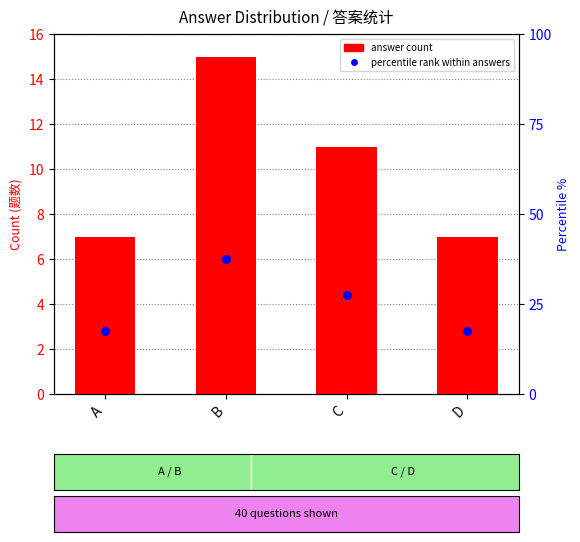

At how many categories does at least one series exceed 11?

4